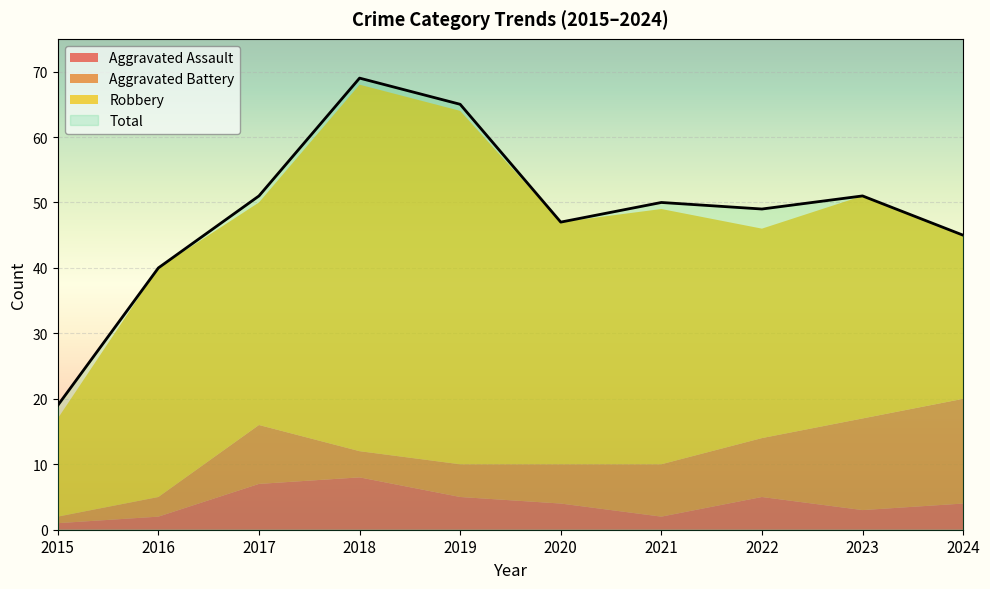

Reading right to left, transcribe all the data shown in this chart.

Aggravated Assault: 2024=4	2023=3	2022=5	2021=2	2020=4	2019=5	2018=8	2017=7	2016=2	2015=1
Aggravated Battery: 2024=16	2023=14	2022=9	2021=8	2020=6	2019=5	2018=4	2017=9	2016=3	2015=1
Robbery: 2024=25	2023=34	2022=32	2021=39	2020=37	2019=54	2018=56	2017=34	2016=35	2015=15
Total: 2024=45	2023=51	2022=49	2021=50	2020=47	2019=65	2018=69	2017=51	2016=40	2015=19